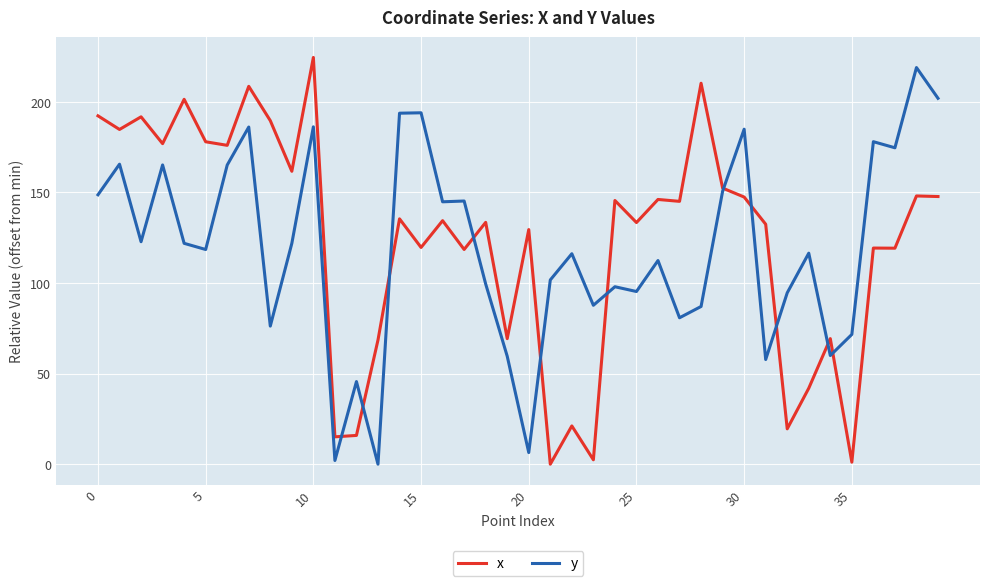

What is the greatest value displayed?

224.5